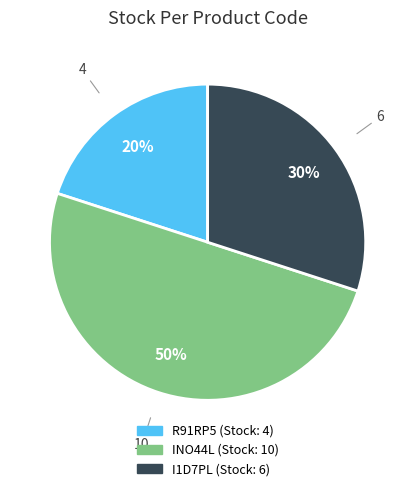

To the nearest percent, what is the difference between the I1D7PL and R91RP5 slice percentages?

10%